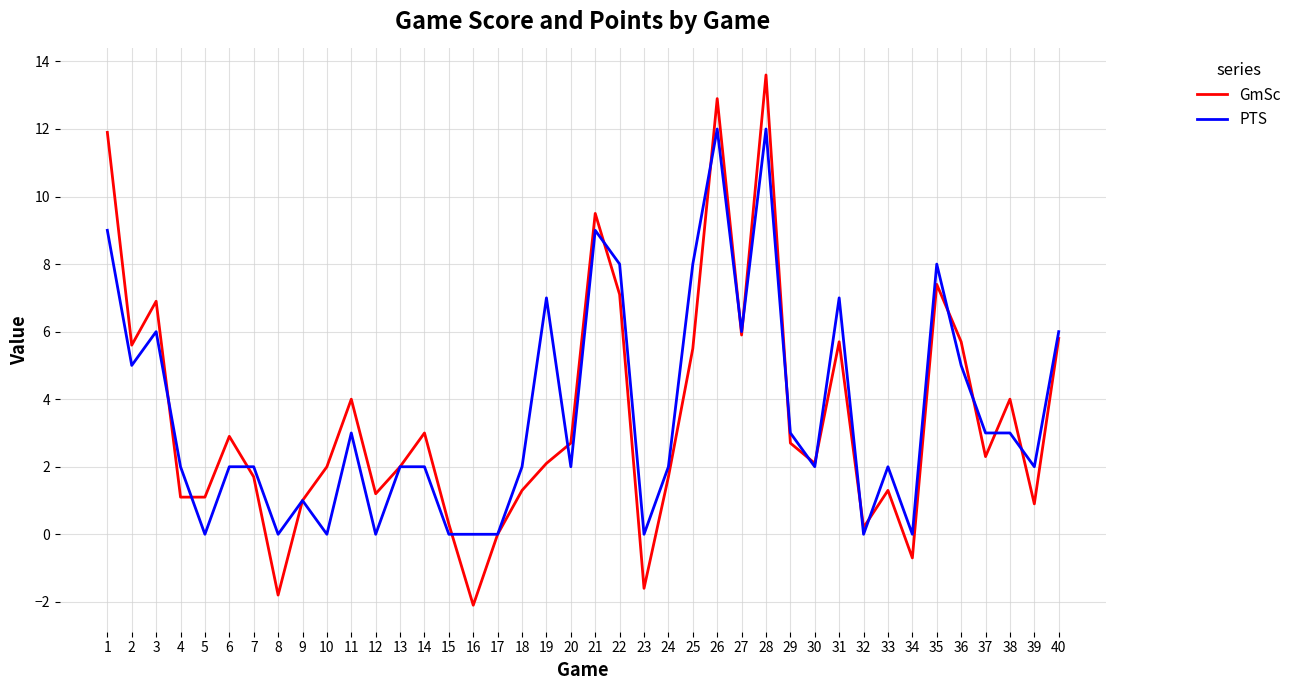

Does the chart have visible grid lines?

Yes